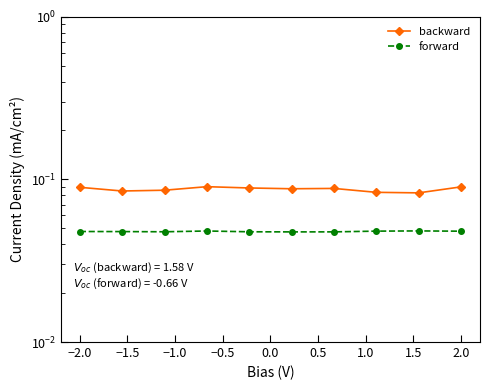

What is the value of the backward point at the 7th from the left?

0.1